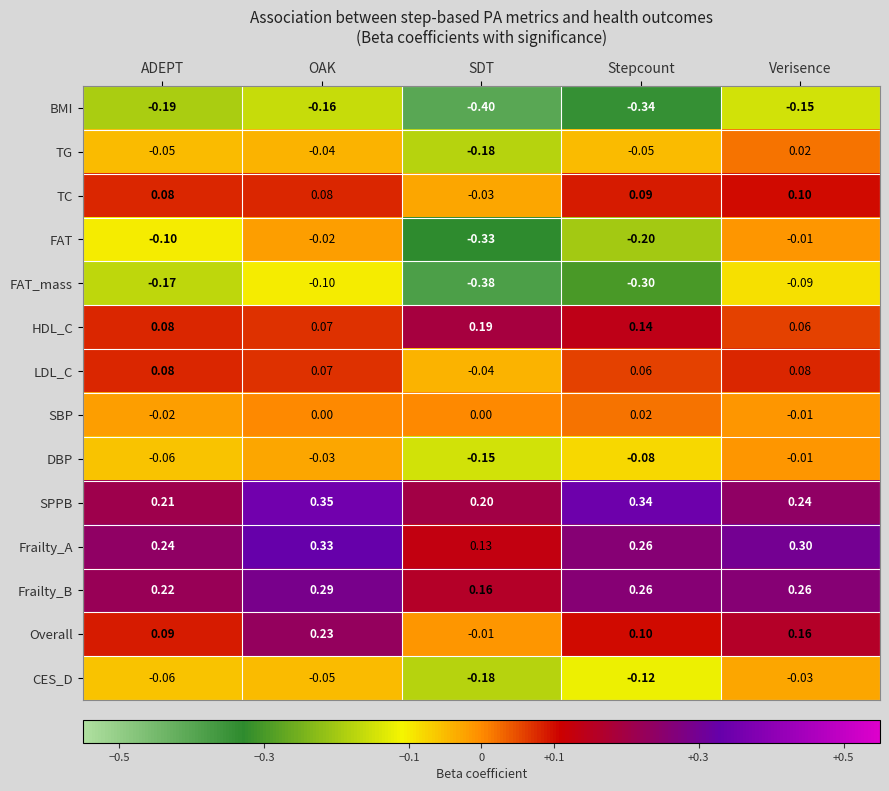

At which label is Frailty_A closest to 0?

SDT